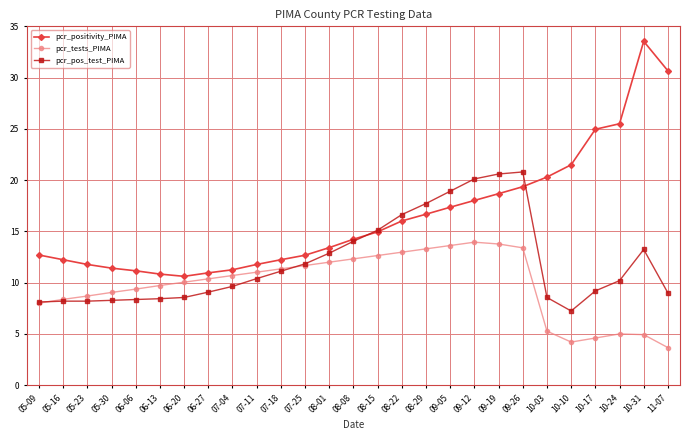

Does the chart display data point markers on the line(s)?

Yes